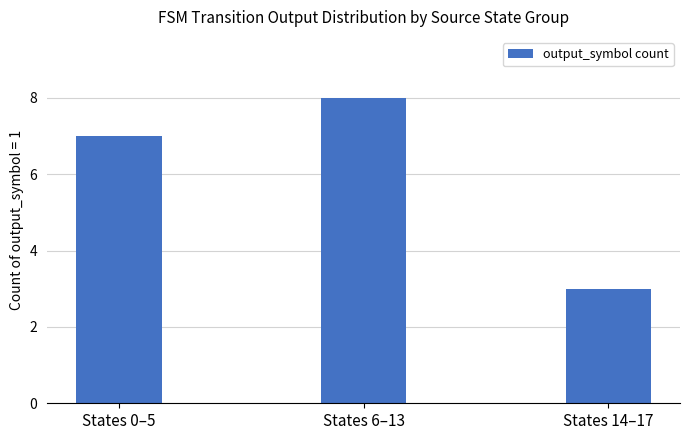

Does the chart contain stacked bars?

No